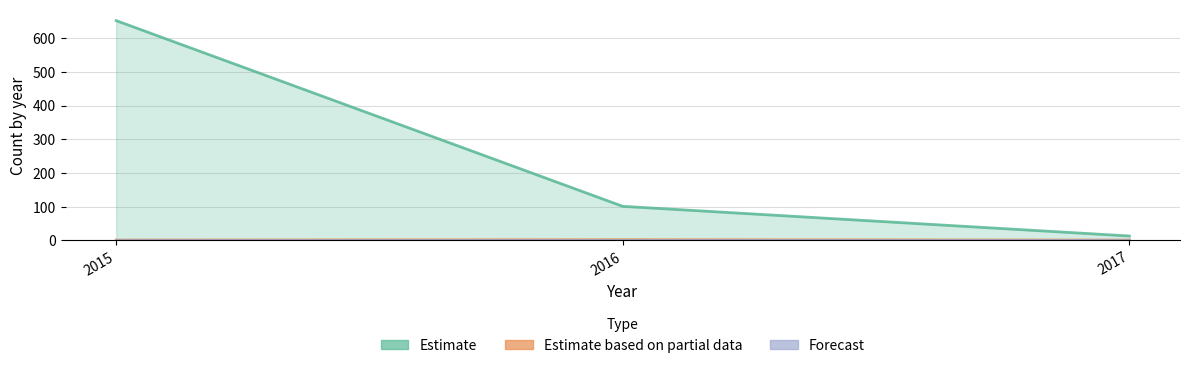

Is it true that crossref equals 652 at 2015?

True